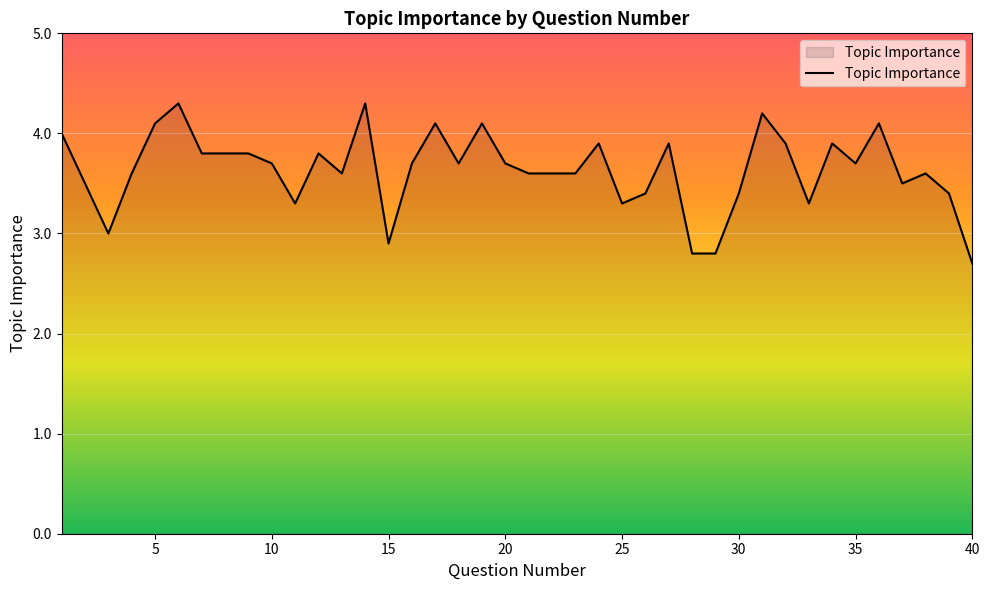

How many lines are shown in the chart?

1